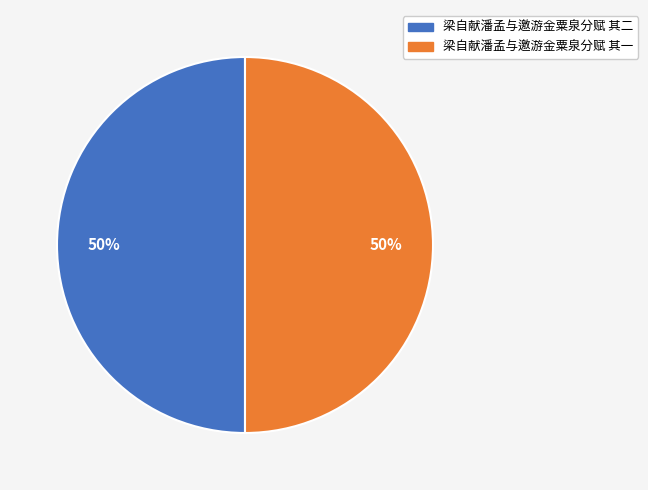

How many segments does this pie chart have?

2